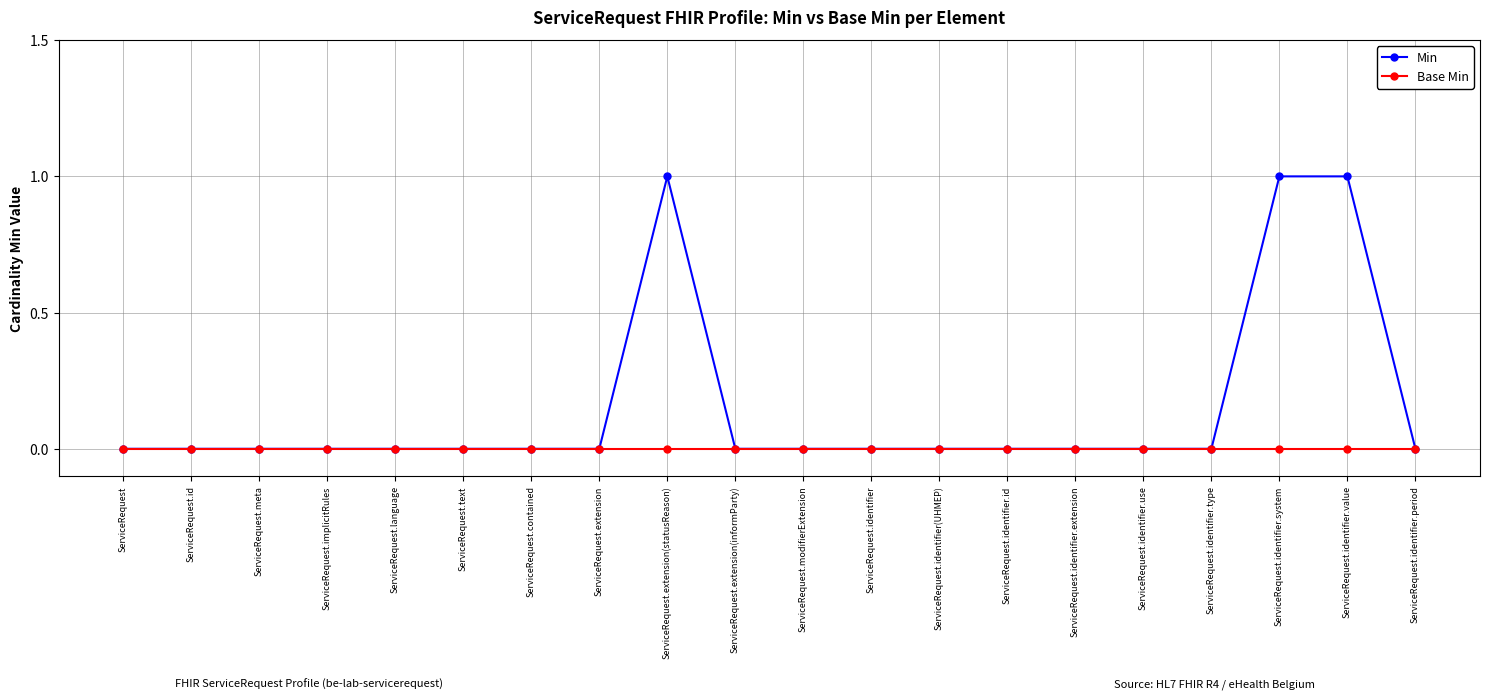

Rank the series by their maximum value, from highest to lowest.

Min, Base Min